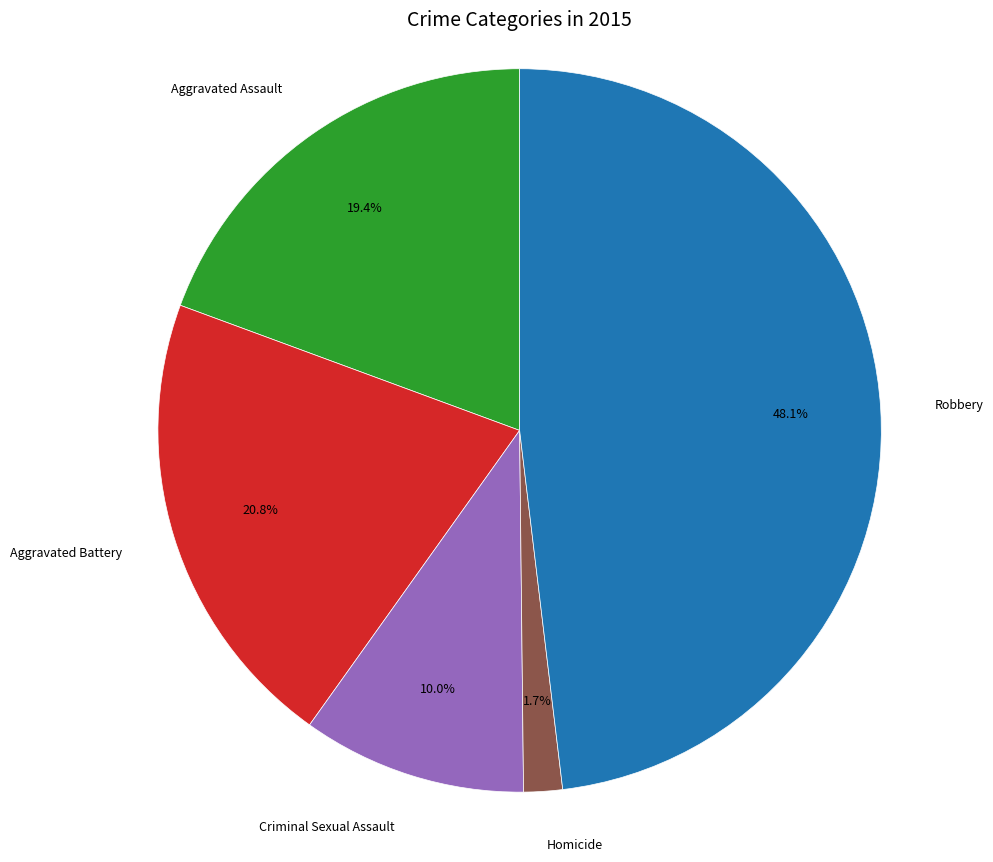

Rank the categories by value from lowest to highest.

Homicide, Criminal Sexual Assault, Aggravated Assault, Aggravated Battery, Robbery